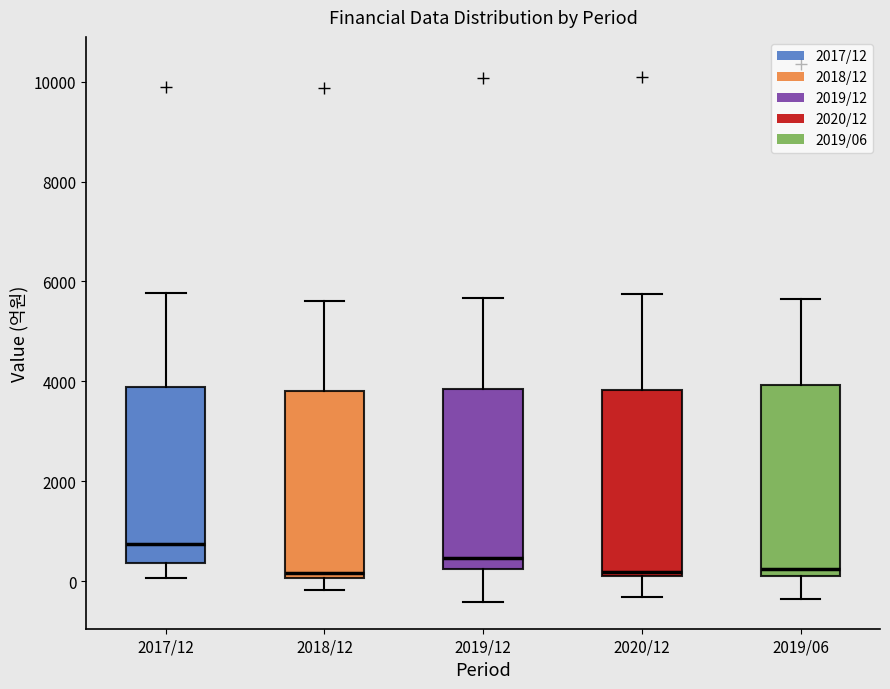

Which box has the highest median line?

2017/12